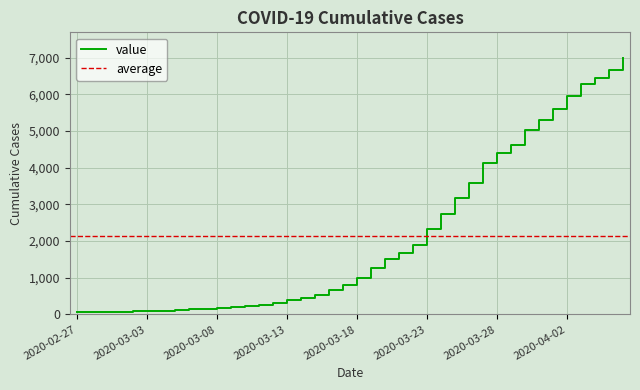

What is the ratio of the value at 2020-03-25 to the value at 2020-03-21?

1.9